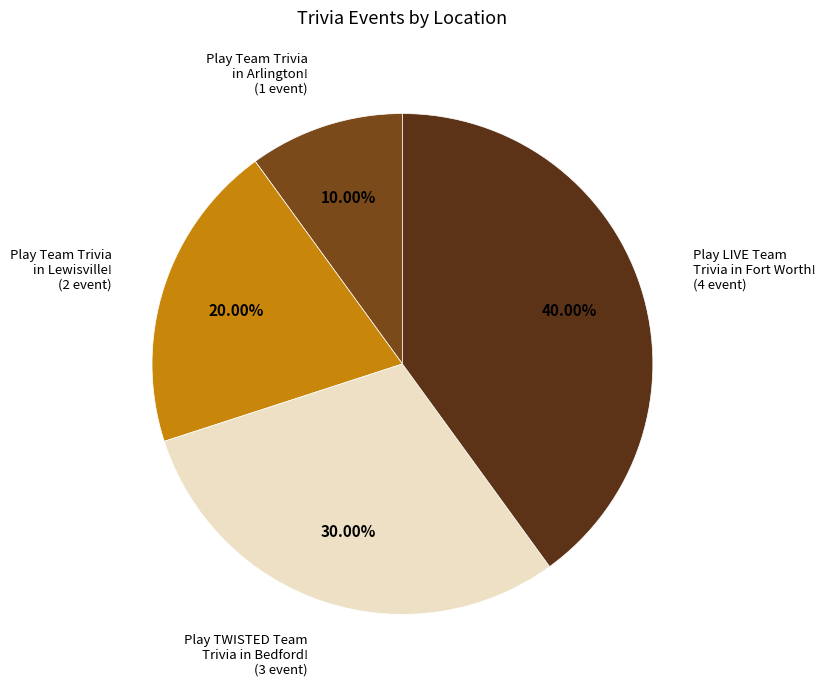

How many slices are in this pie chart?

4